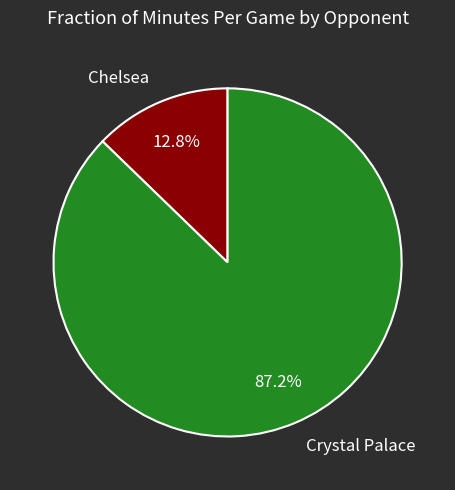

Which slice is the largest?

Crystal Palace